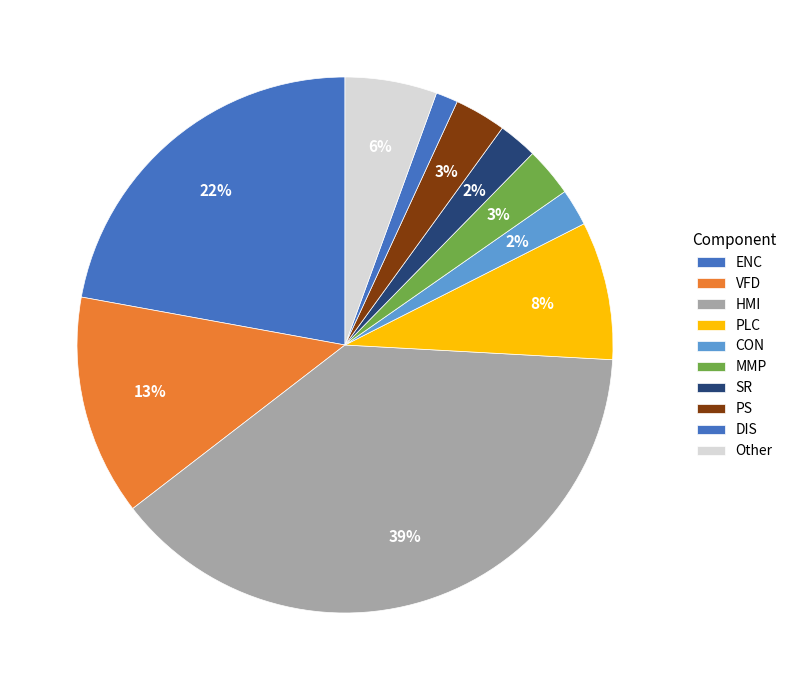

To the nearest percent, what portion does DIS represent?

2%